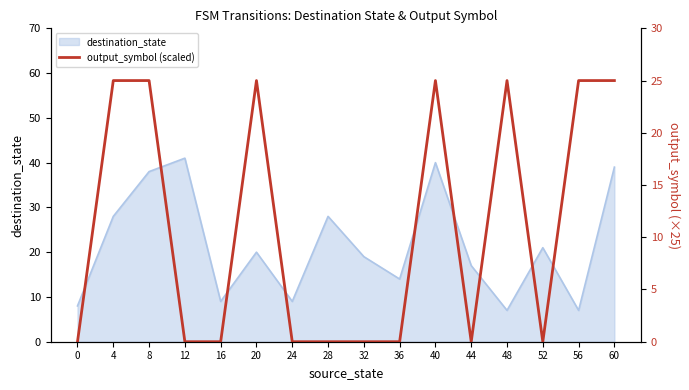

Is it true that destination_state equals 40 at 40?

True